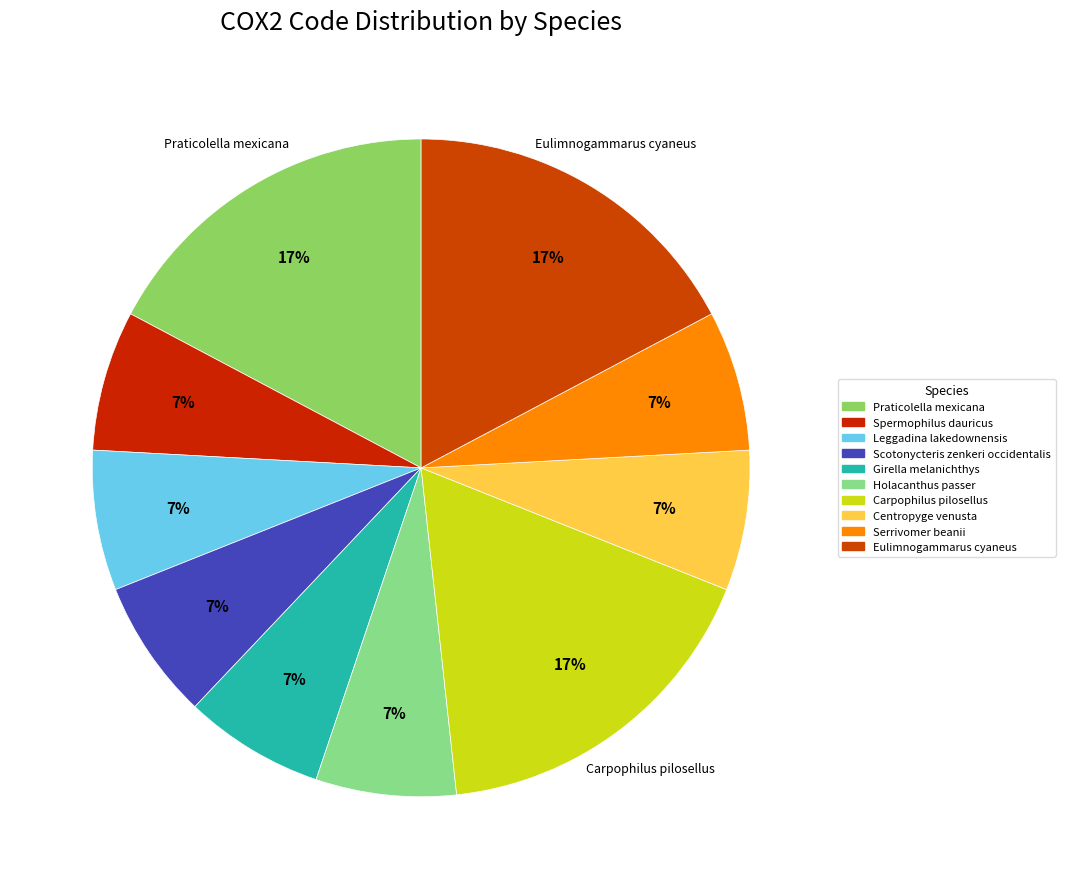

Count the number of slices in the pie.

10